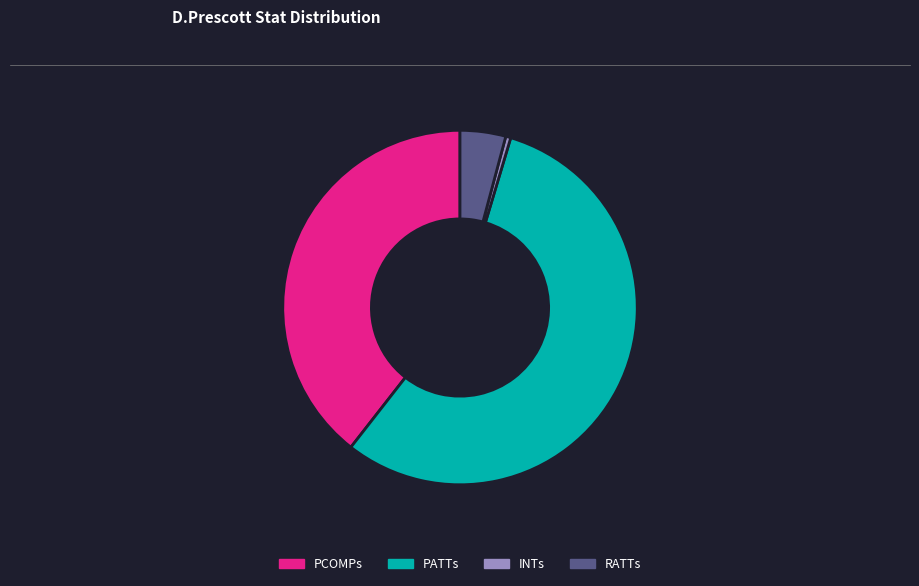

Rank the categories by value from highest to lowest.

PATTs, PCOMPs, RATTs, INTs